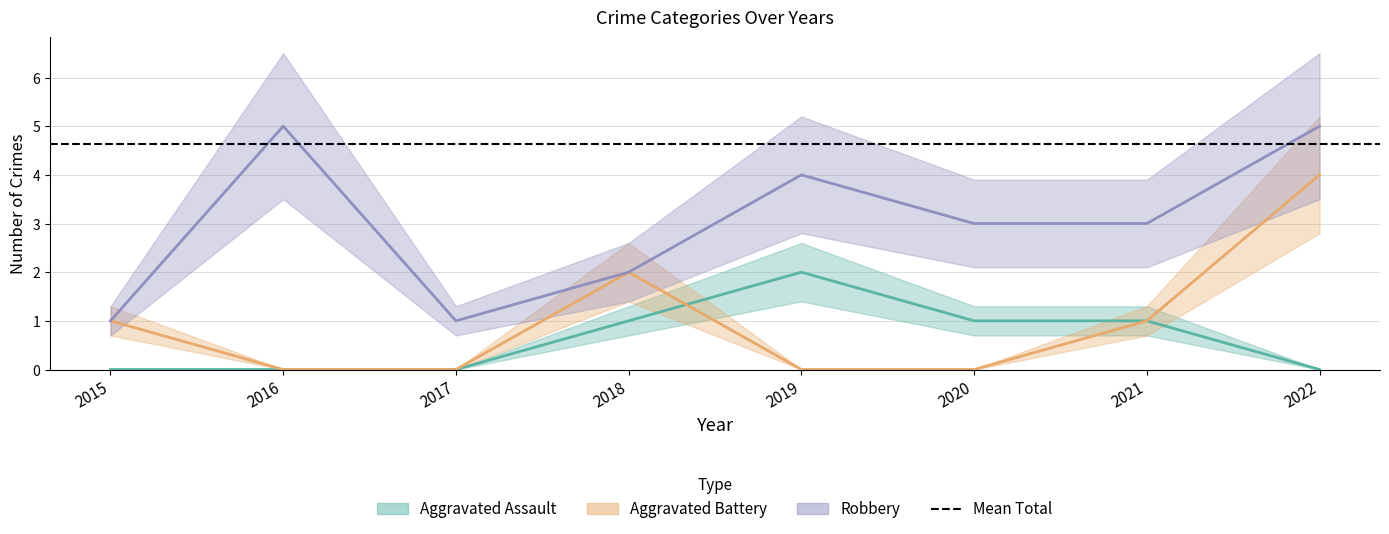

Reading left to right, transcribe all the data shown in this chart.

Aggravated Assault: 0	0	0	1	2	1	1	0
Aggravated Battery: 1	0	0	2	0	0	1	4
Robbery: 1	5	1	2	4	3	3	5